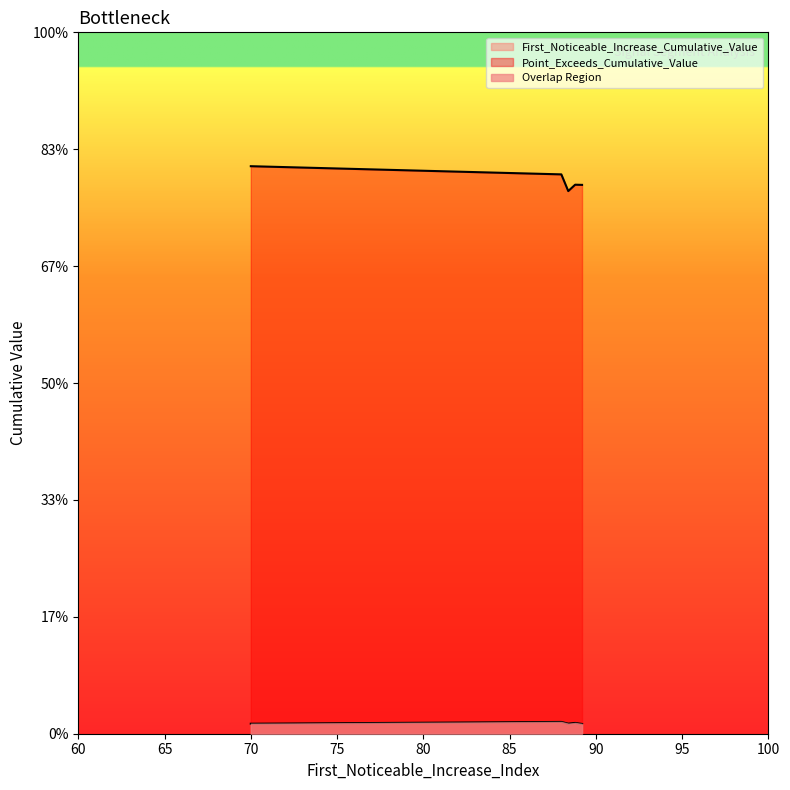

True or false: First_Noticeable_Increase_Cumulative_Value and Point_Exceeds_Cumulative_Value cross at least once.

False